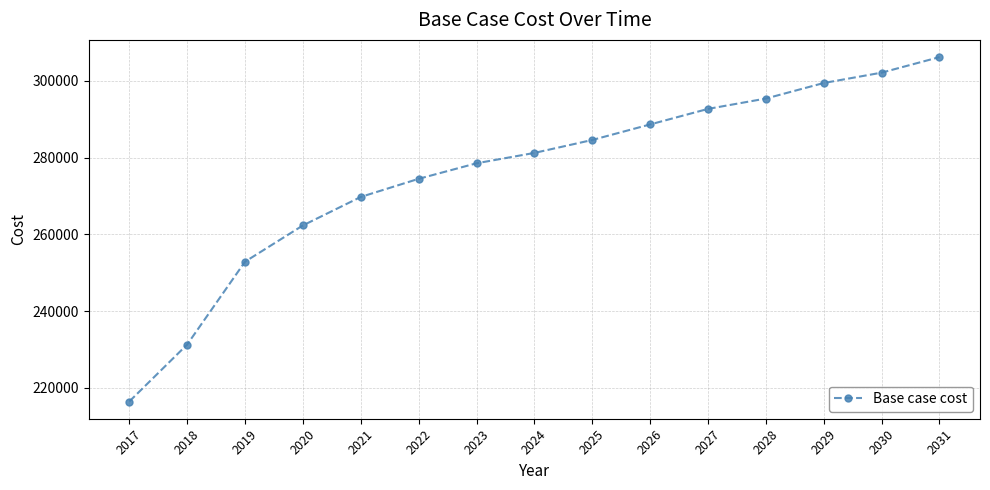

Between 2029 and 2028, which is larger?

2029